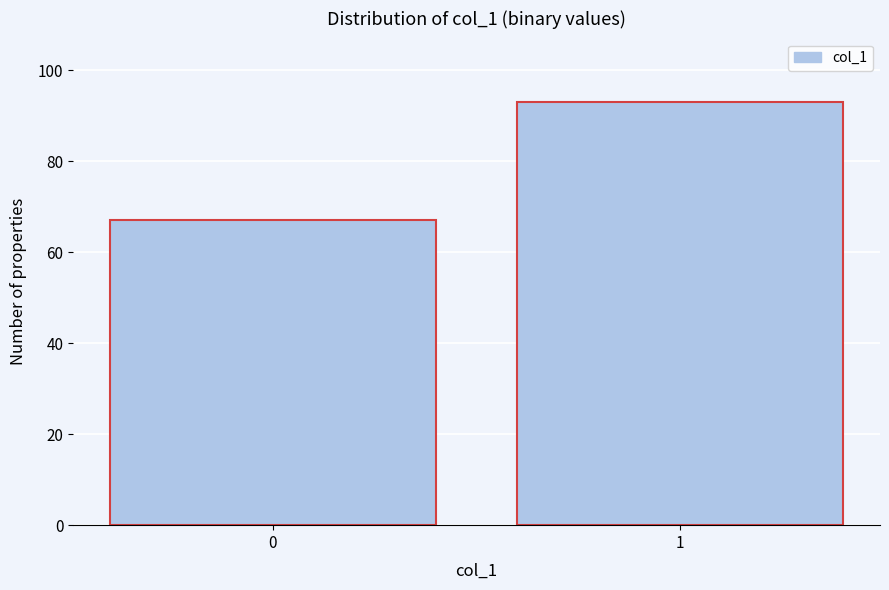

Reading right to left, what are all the values shown in this chart?

1=93	0=67